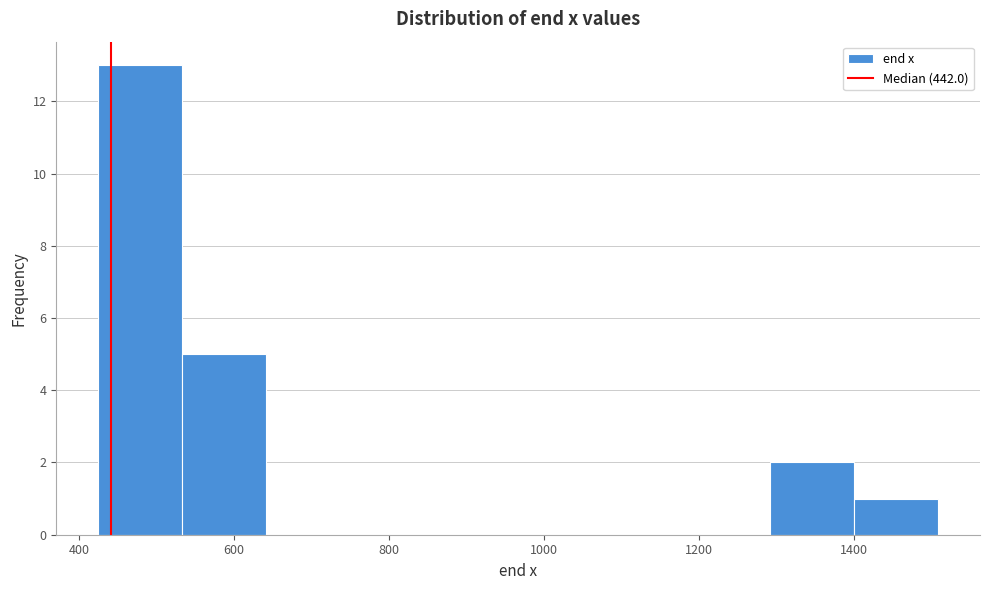

How tall is the bar that spans 540 to 640 on the x-axis? Neither the bar edges nor the heights are printed on the chart, so give them approximately, as read against the axes.

5